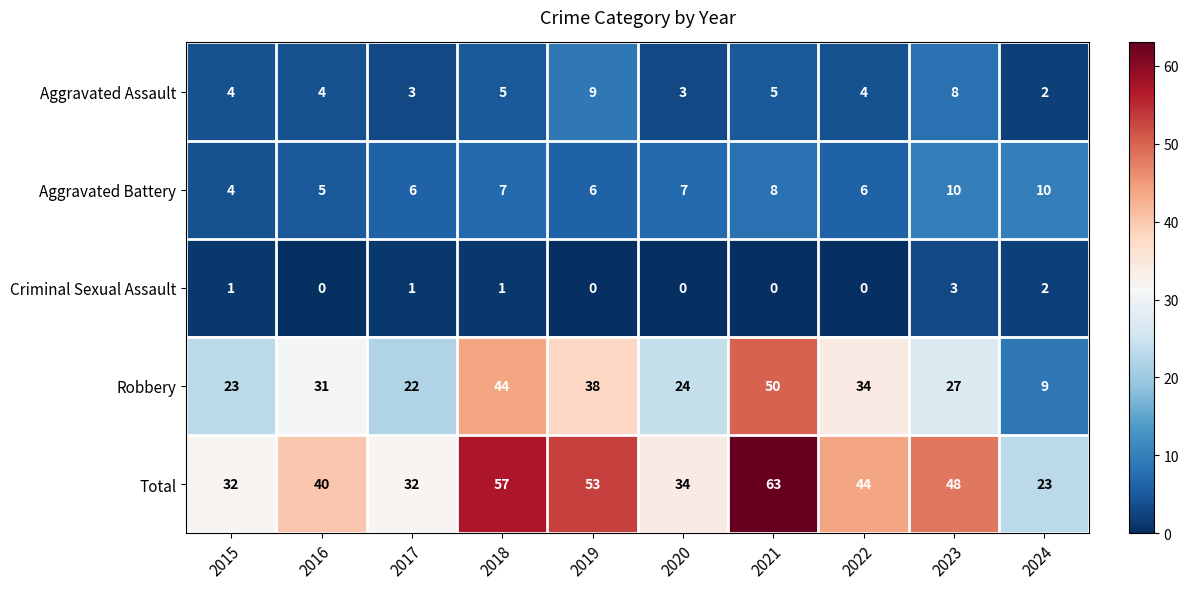

What is the sum of all Total values?

426